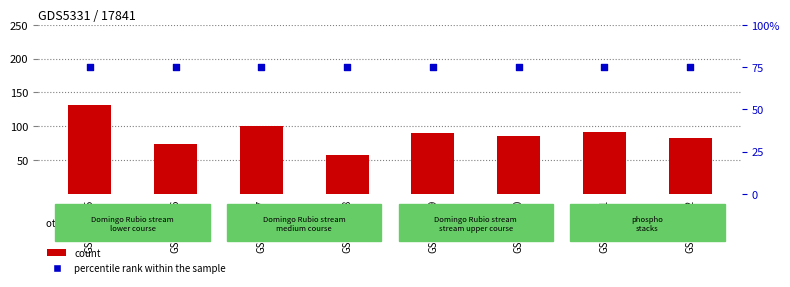

What is the total value across all series at GSM832451?

166.8